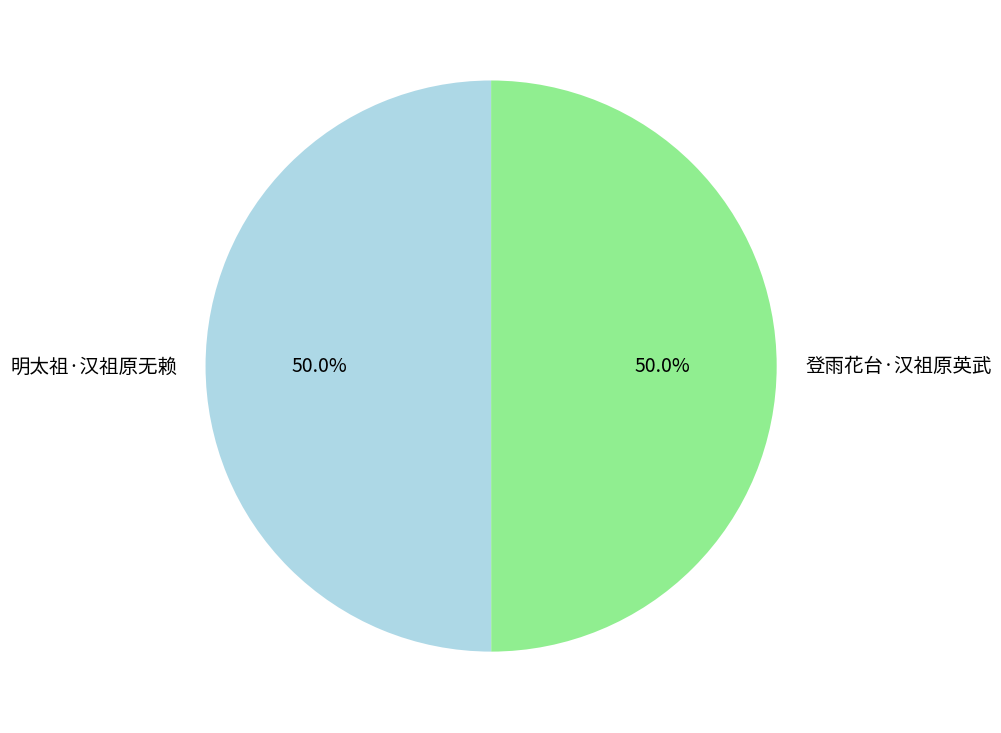

The 明太祖·汉祖原无赖 slice represents 40% of the pie. True or false?

False